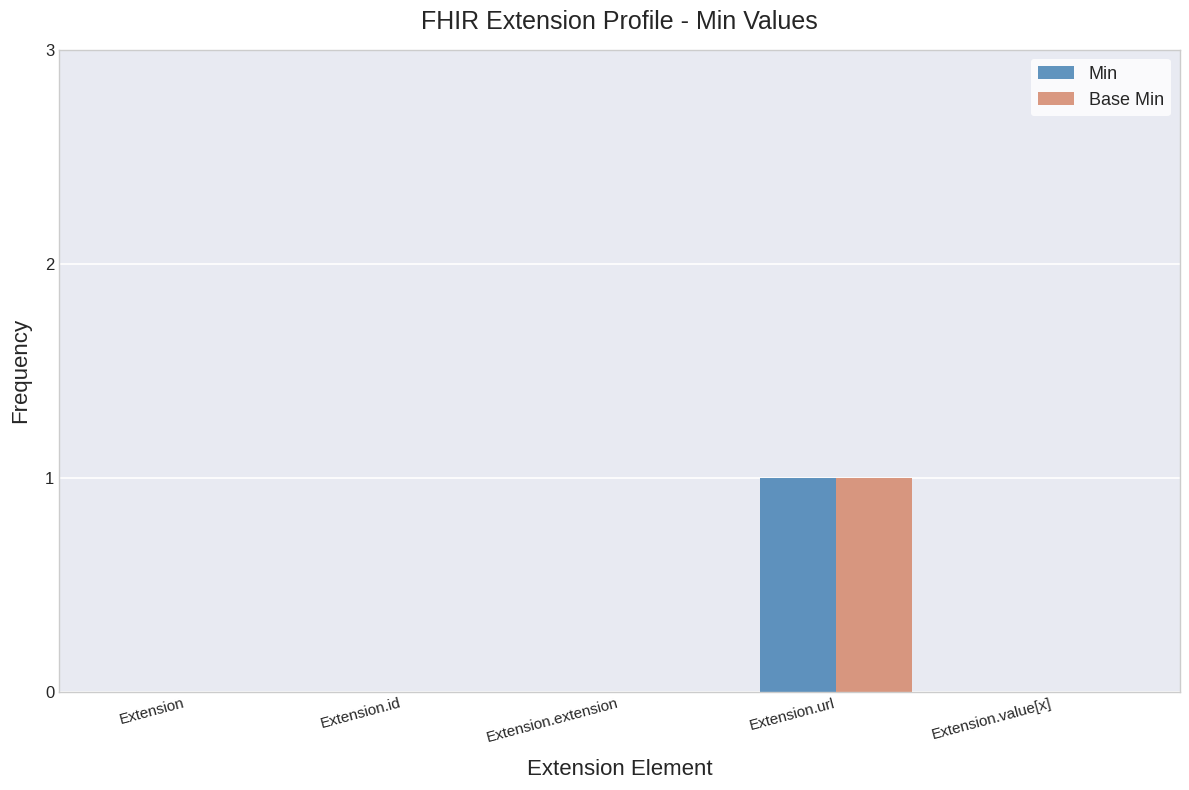

Count the Base Min values in the range 0 to 1.

5